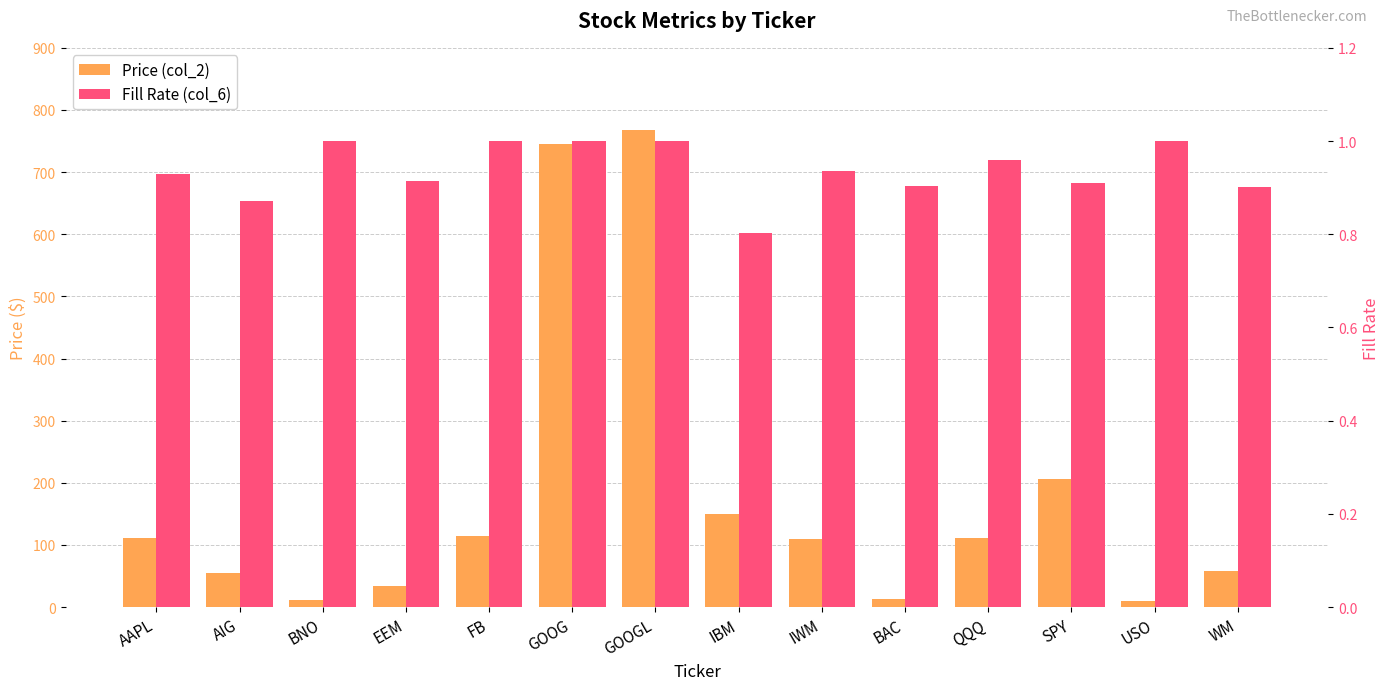

Rank the categories by Price (col_2) value from lowest to highest.

USO, BNO, BAC, EEM, AIG, WM, IWM, QQQ, AAPL, FB, IBM, SPY, GOOG, GOOGL